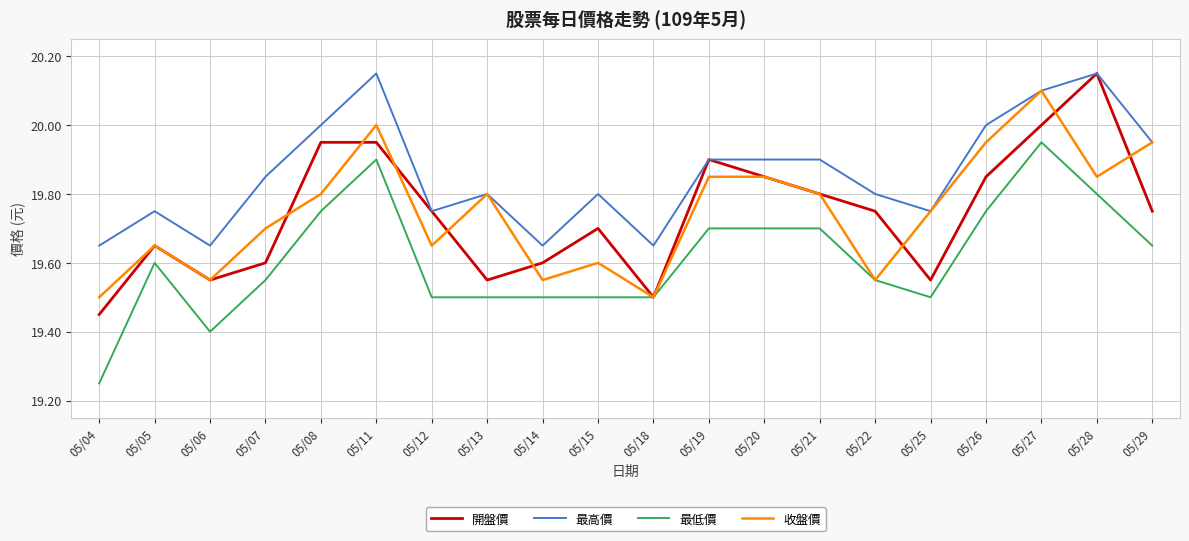

What is the average value of the 收盤價 series?

19.7